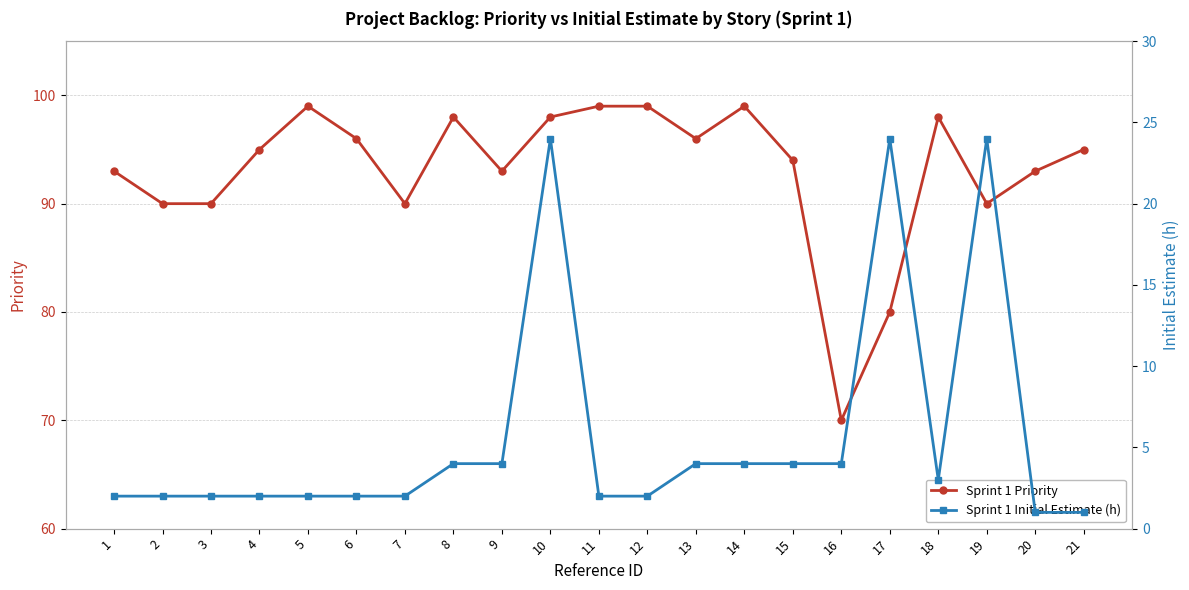

What is the value of the Sprint 1 Initial Estimate (h) point at the 1st from the left?

2